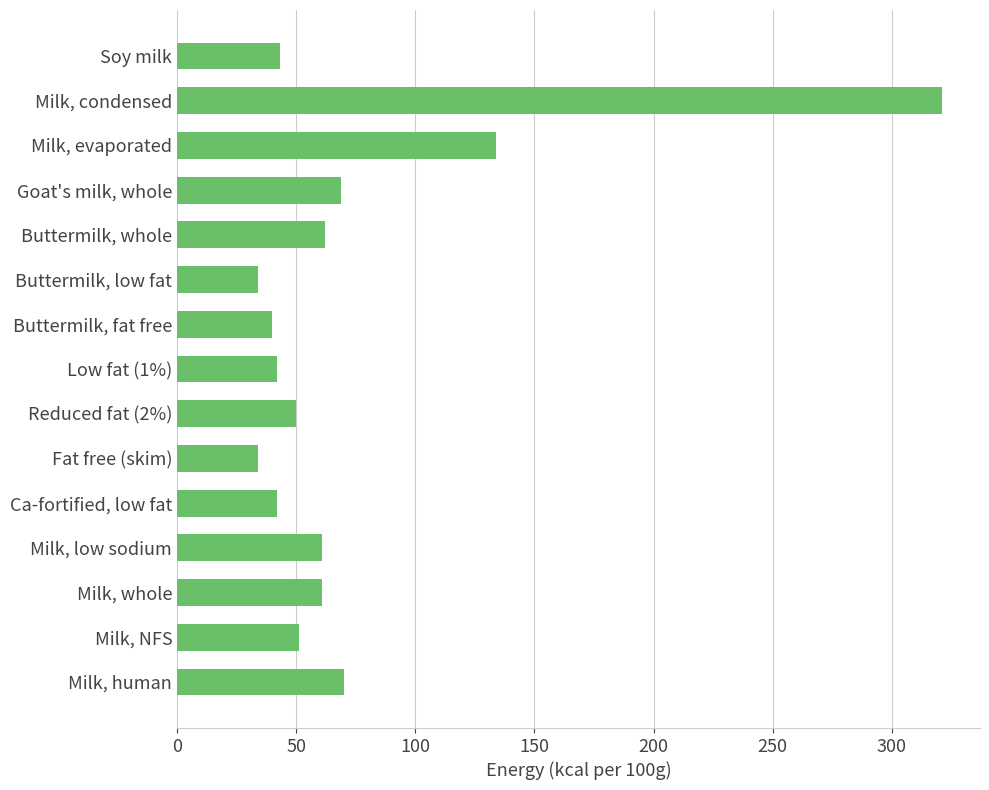

Approximately how many times larger is the value at Milk, human compared to Low fat (1%)?

1.7